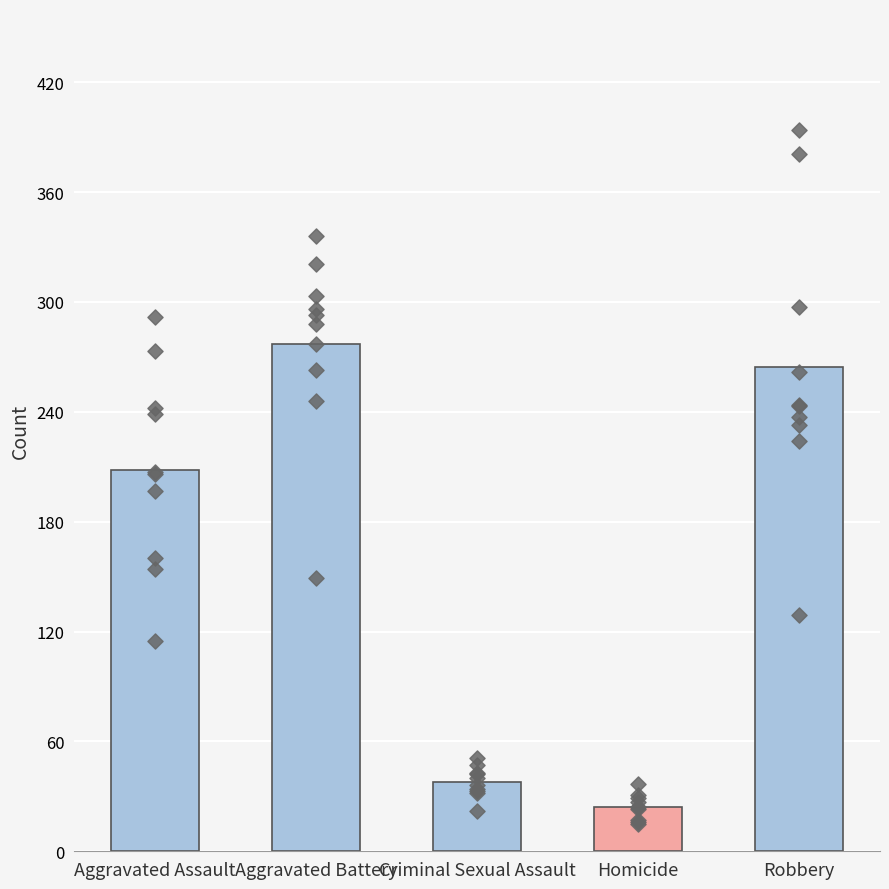

Which series has the widest spread of Y values?

Robbery